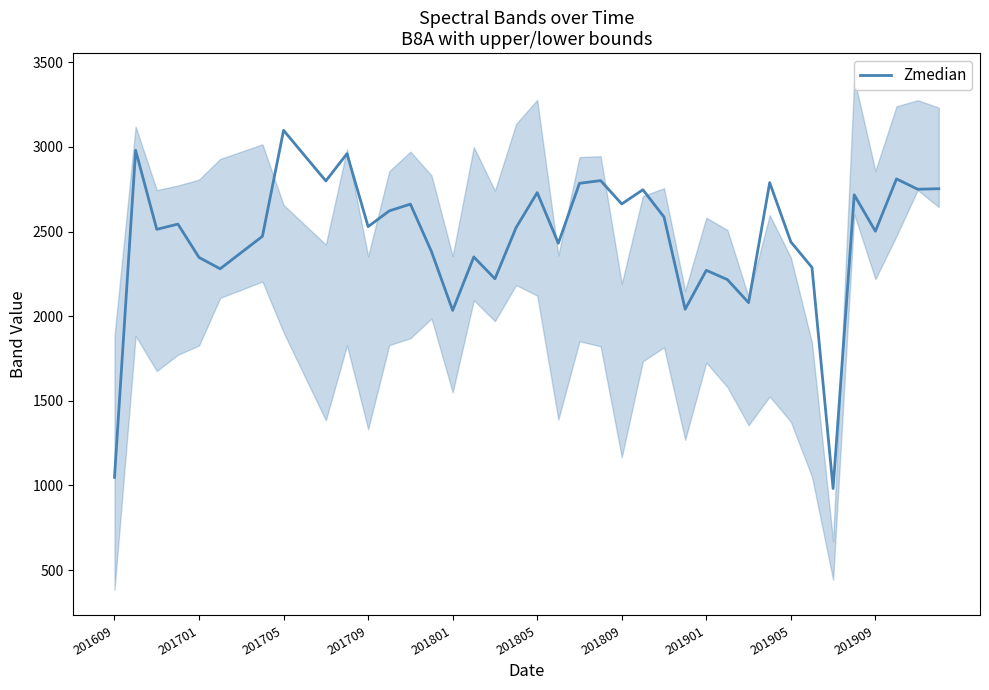

How many lines are shown in the chart?

1